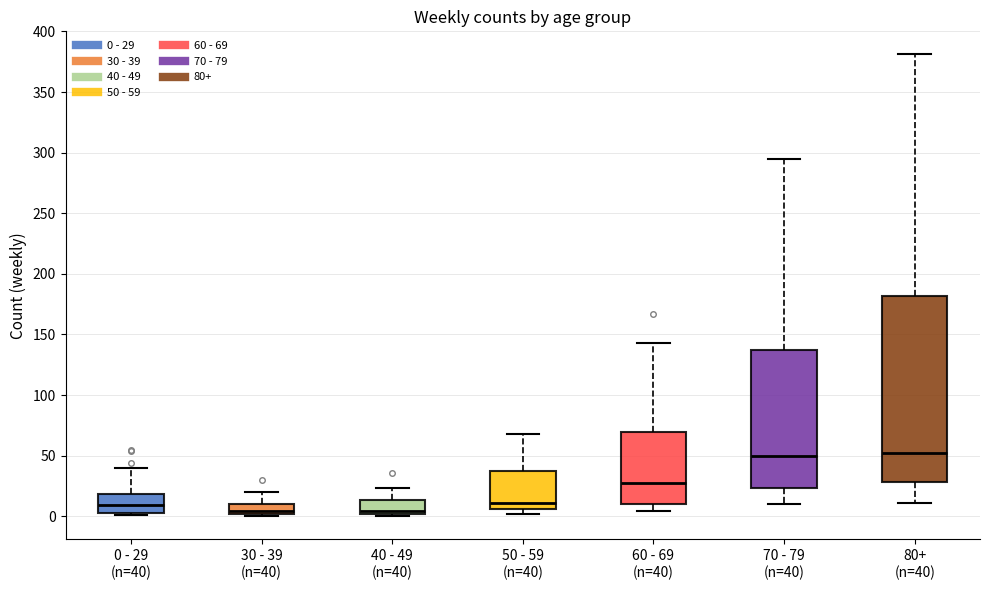

Reading left to right, transcribe this box plot: for each box, give where its median line is, the range the box spans, and where its two whiskers end, as read against the y-axis. The values are not printed on the chart, so give them approximately, as read against the axis.

0 - 29 (n=40): median 10, box 5 to 20, whiskers 0 to 40
30 - 39 (n=40): median 5, box 0 to 10, whiskers 0 (just below the box's lower edge) to 20
40 - 49 (n=40): median 5, box 0 to 15, whiskers 0 (just below the box's lower edge) to 25
50 - 59 (n=40): median 10, box 5 to 35, whiskers 0 to 70
60 - 69 (n=40): median 30, box 10 to 70, whiskers 5 to 145
70 - 79 (n=40): median 50, box 25 to 135, whiskers 10 to 295
80+ (n=40): median 55, box 30 to 180, whiskers 10 to 380